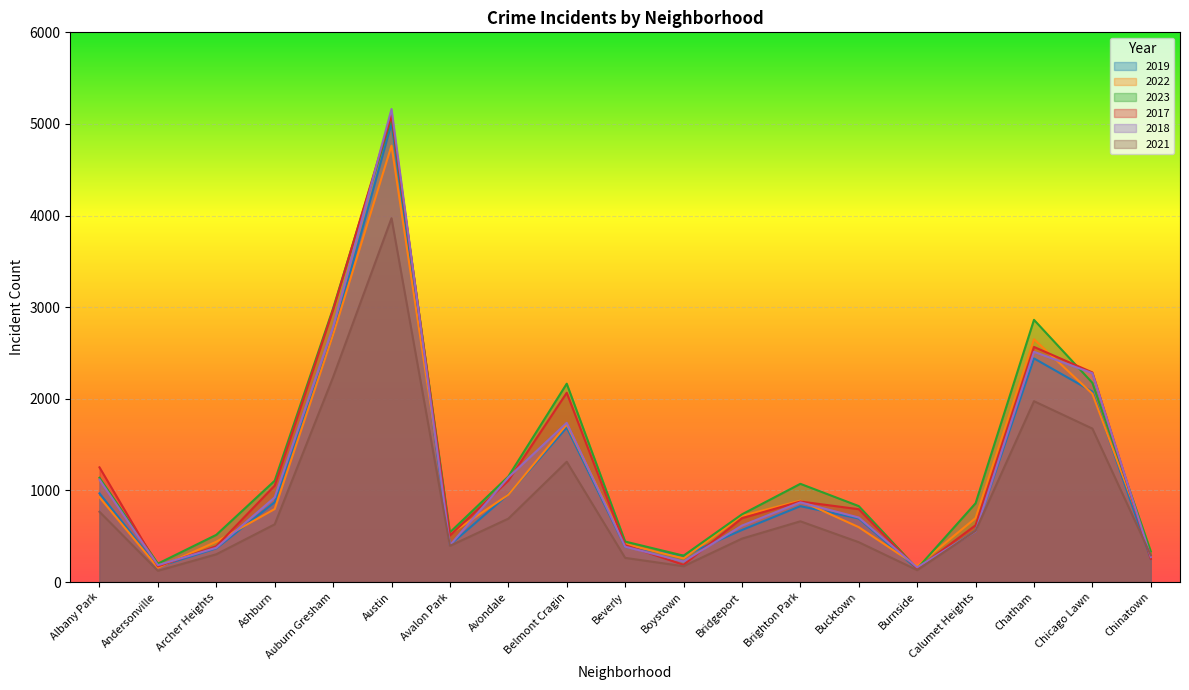

Which label corresponds to the smallest value in the chart?

Andersonville